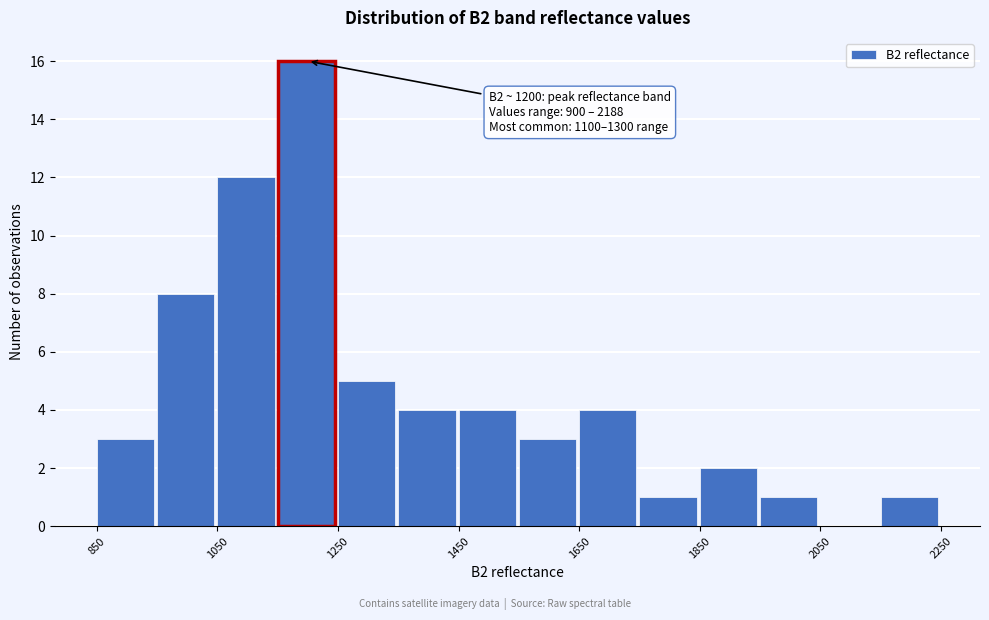

Over which range of the x-axis is the bar tallest?

1150 to 1250